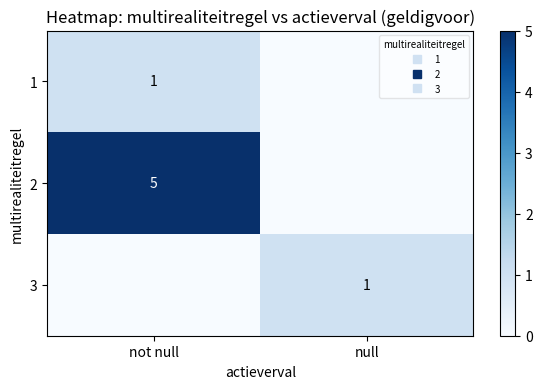

Count the number of categories in the chart.

2